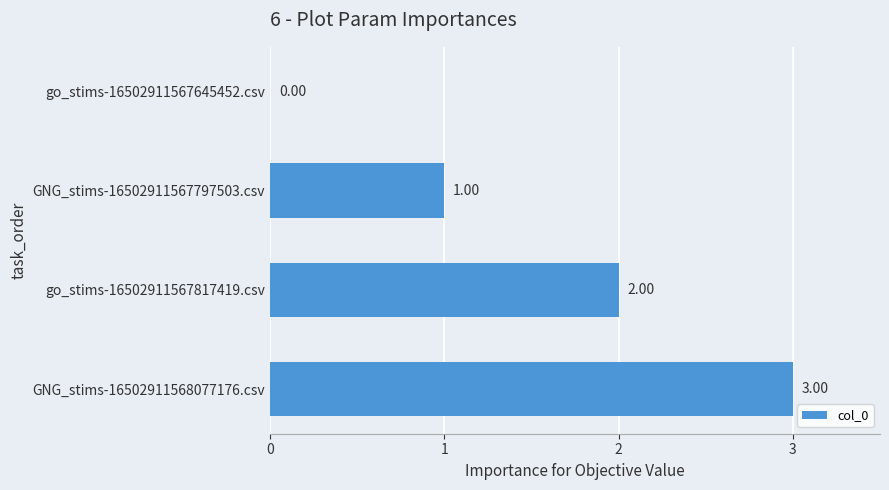

How many distinct data groups are displayed?

1